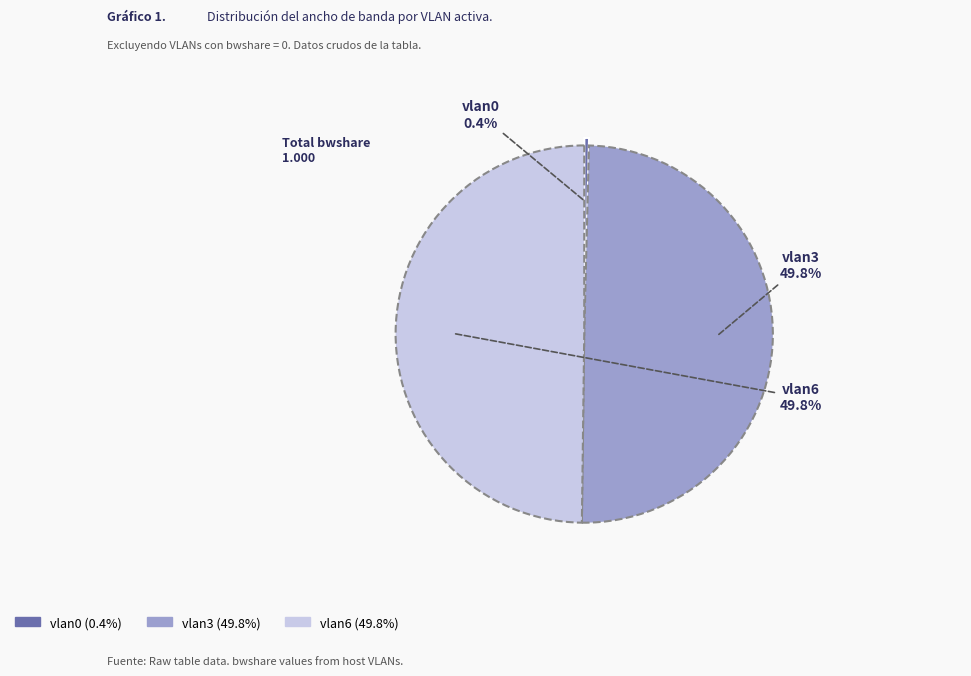

Which has a higher value, vlan0 or vlan6?

vlan6